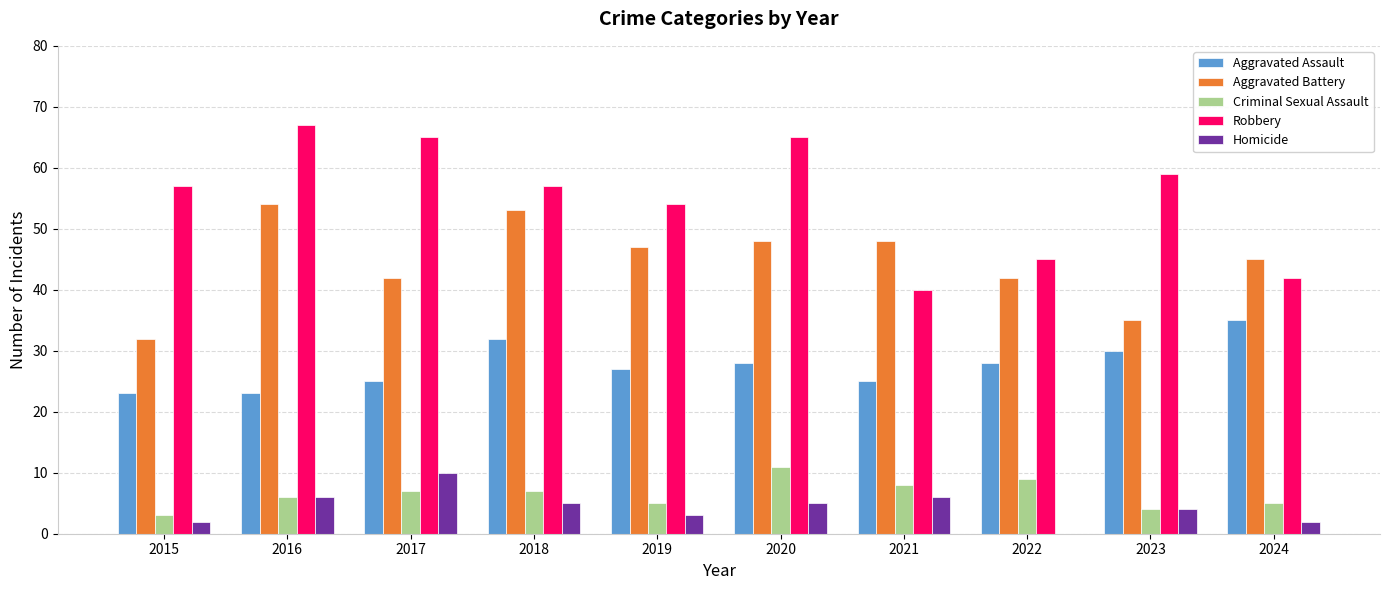

Reading right to left, extract all data points from this chart.

Aggravated Assault: 35	30	28	25	28	27	32	25	23	23
Aggravated Battery: 45	35	42	48	48	47	53	42	54	32
Criminal Sexual Assault: 5	4	9	8	11	5	7	7	6	3
Robbery: 42	59	45	40	65	54	57	65	67	57
Homicide: 2	4	0	6	5	3	5	10	6	2